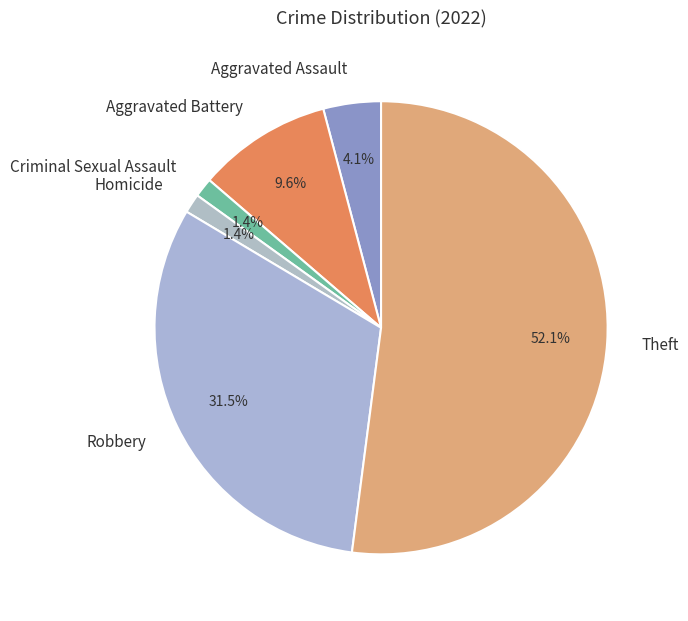

To the nearest percent, what is the difference between the Aggravated Assault and Homicide slice percentages?

3%